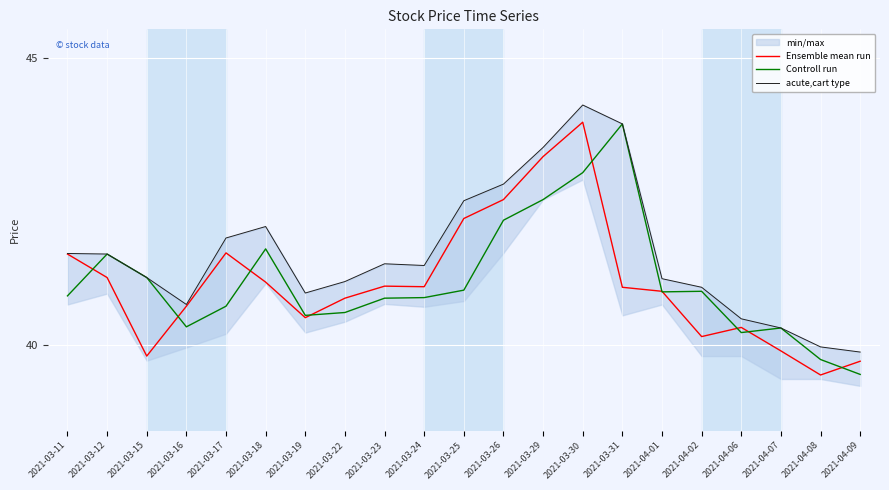

How many data points in Controll run are less than 40?

2